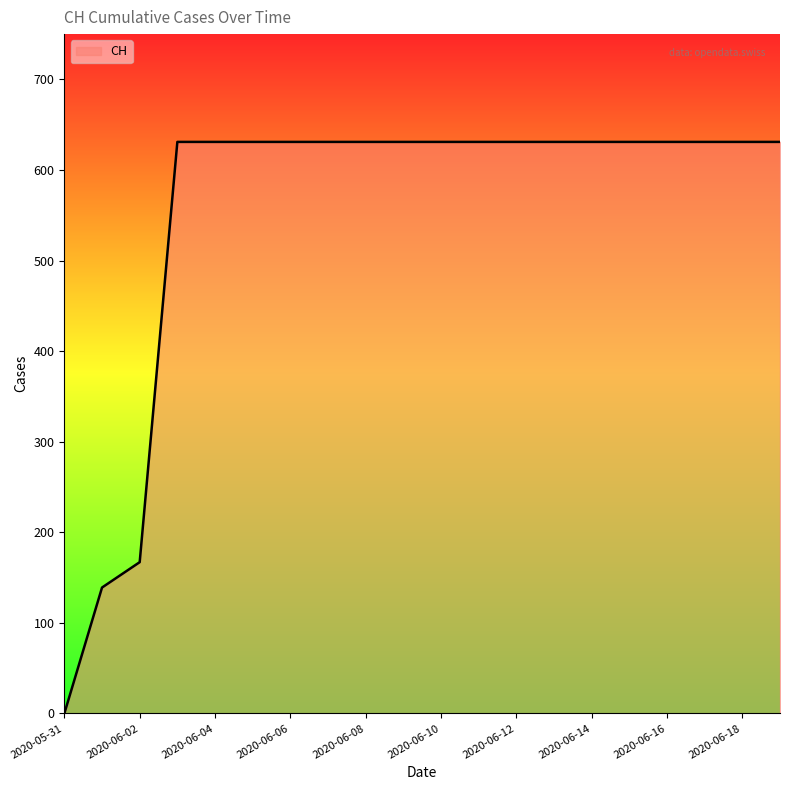

What is the greatest value displayed?

631